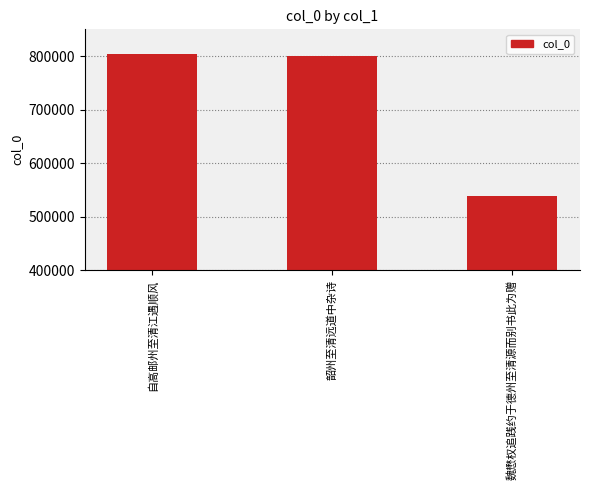

How many categories are shown in the chart?

3